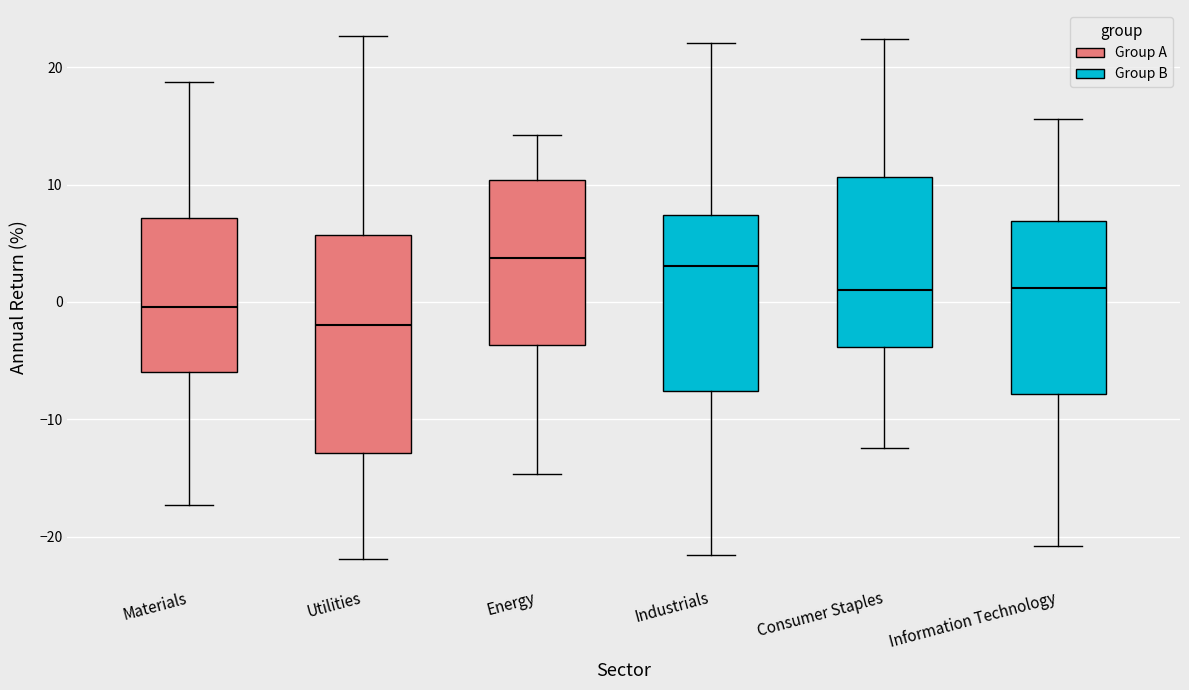

Where does the lower whisker of the box for Utilities end on the y-axis? The values are not printed on the chart, so give them approximately, as read against the axis.

-22